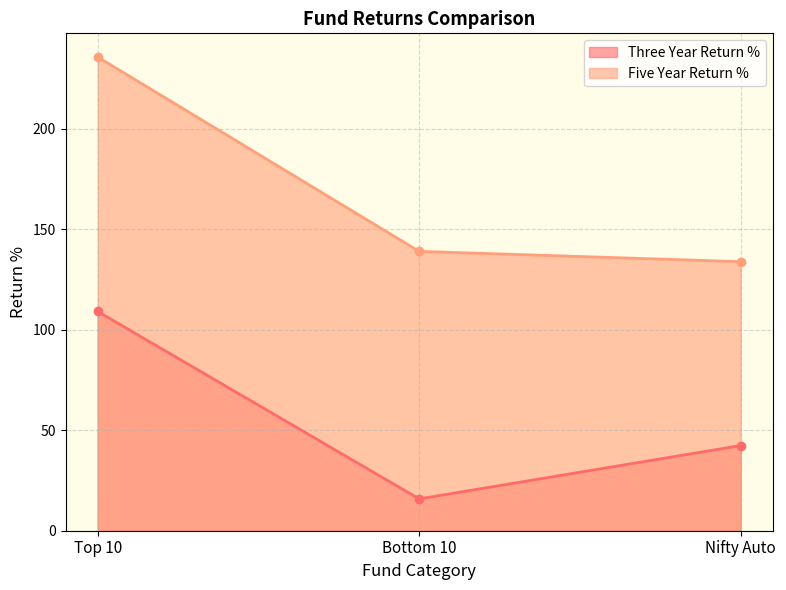

Reading right to left, what are all the values shown in this chart?

Three Year Return %: Nifty Auto=42.4	Bottom 10=15.8	Top 10=109.2
Five Year Return %: Nifty Auto=133.9	Bottom 10=139.1	Top 10=235.8